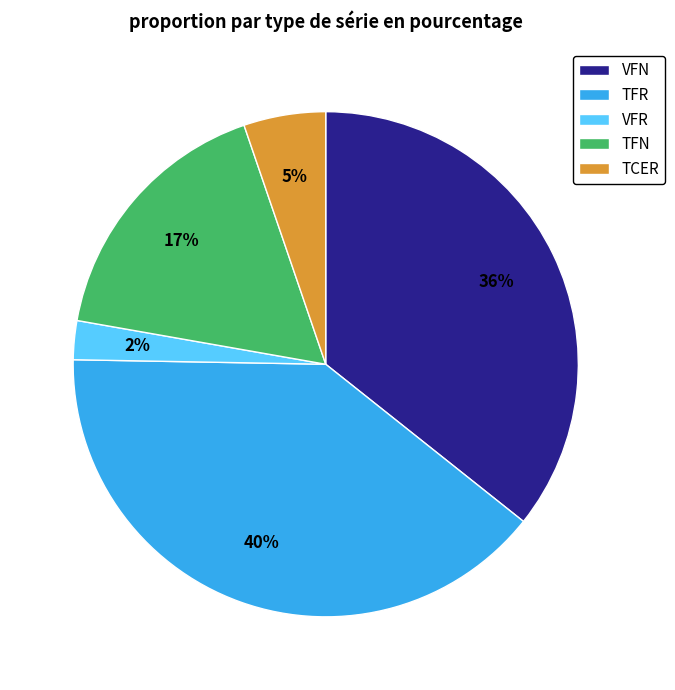

To the nearest percent, what is the difference between the VFR and TCER slice percentages?

3%